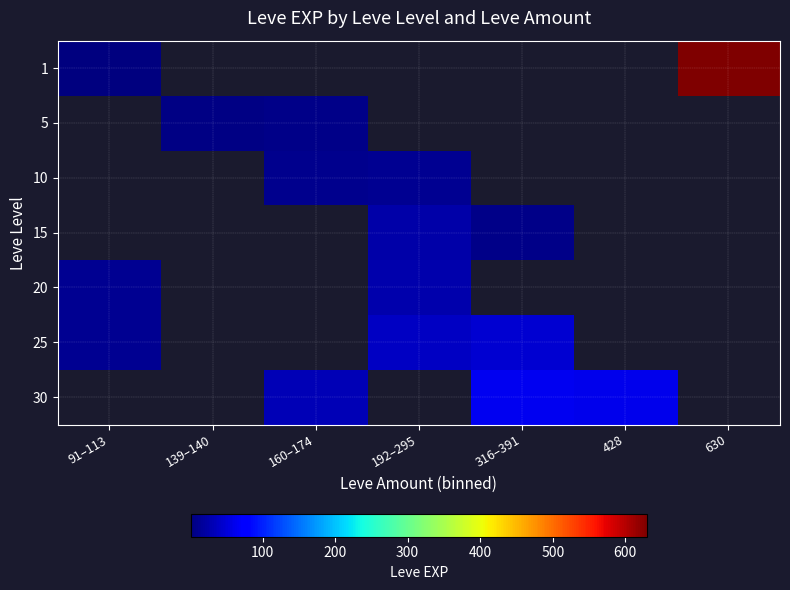

At which category does the chart reach its peak across all series?

630